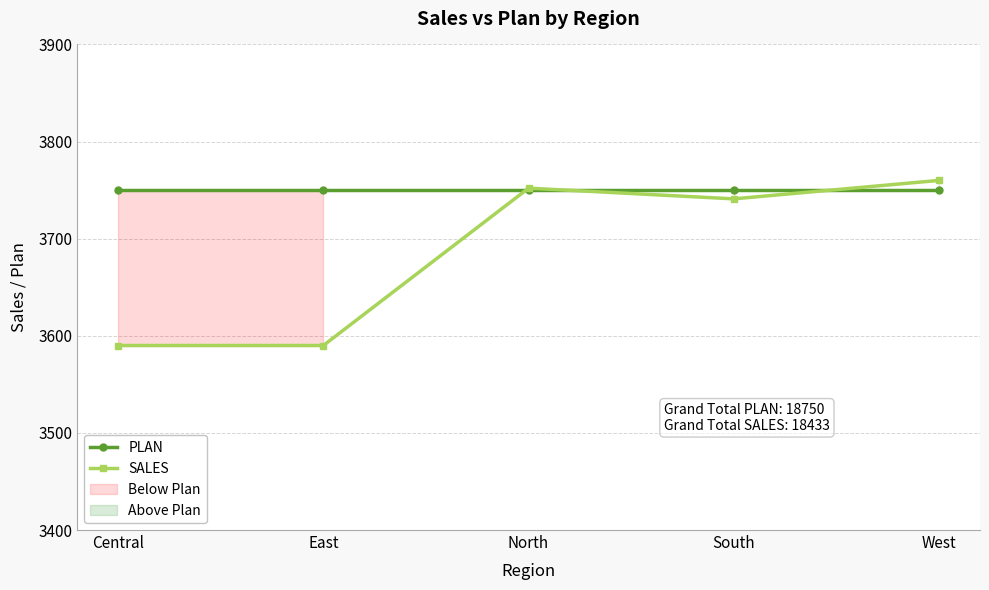

What is the sum of the SALES values at East and Central?

7180